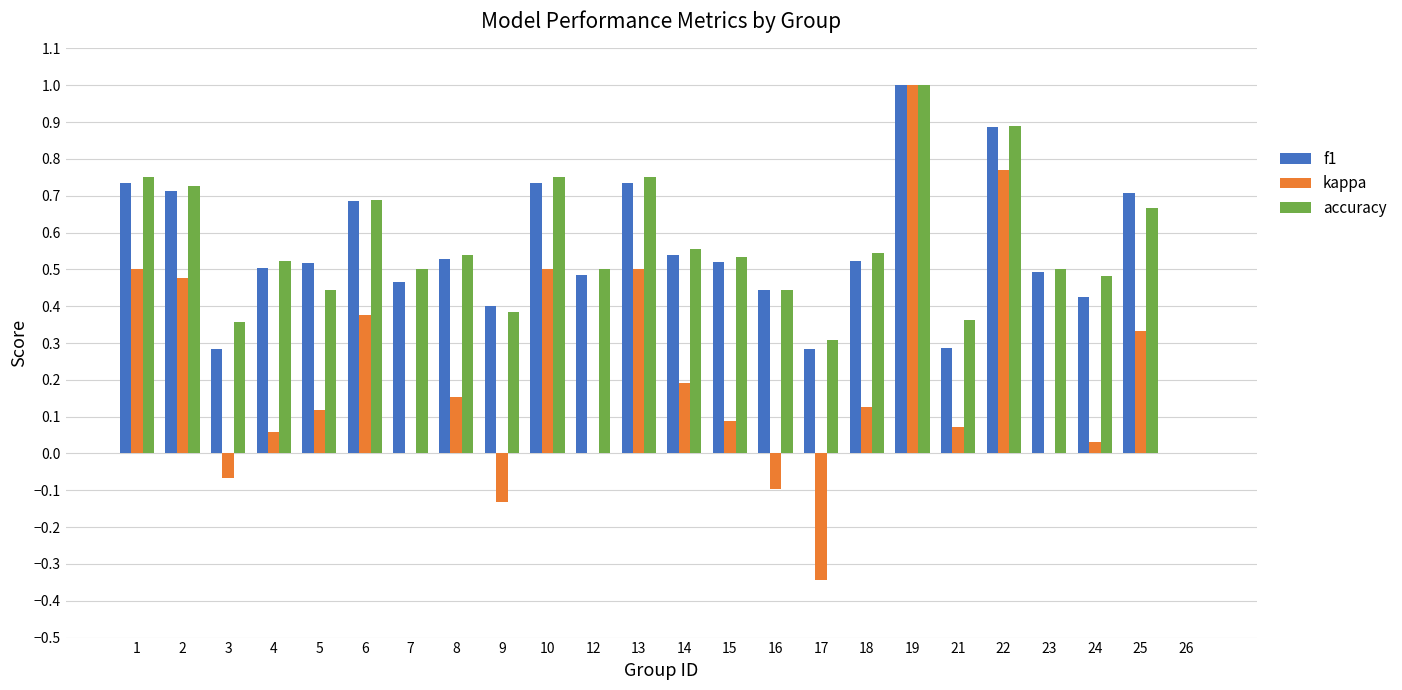

The accuracy series shows 0.5 at 12. True or false?

True